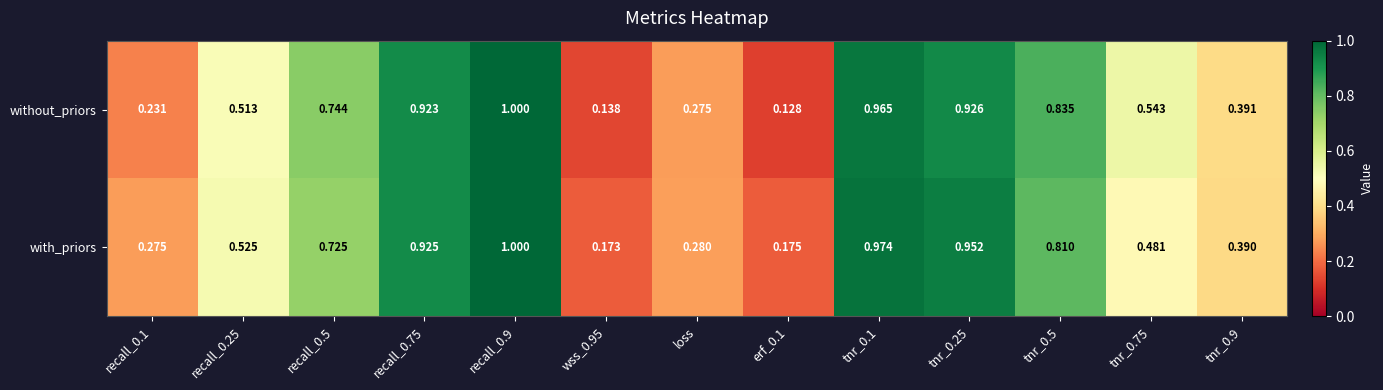

At erf_0.1, list the series in order from largest to smallest.

with_priors, without_priors